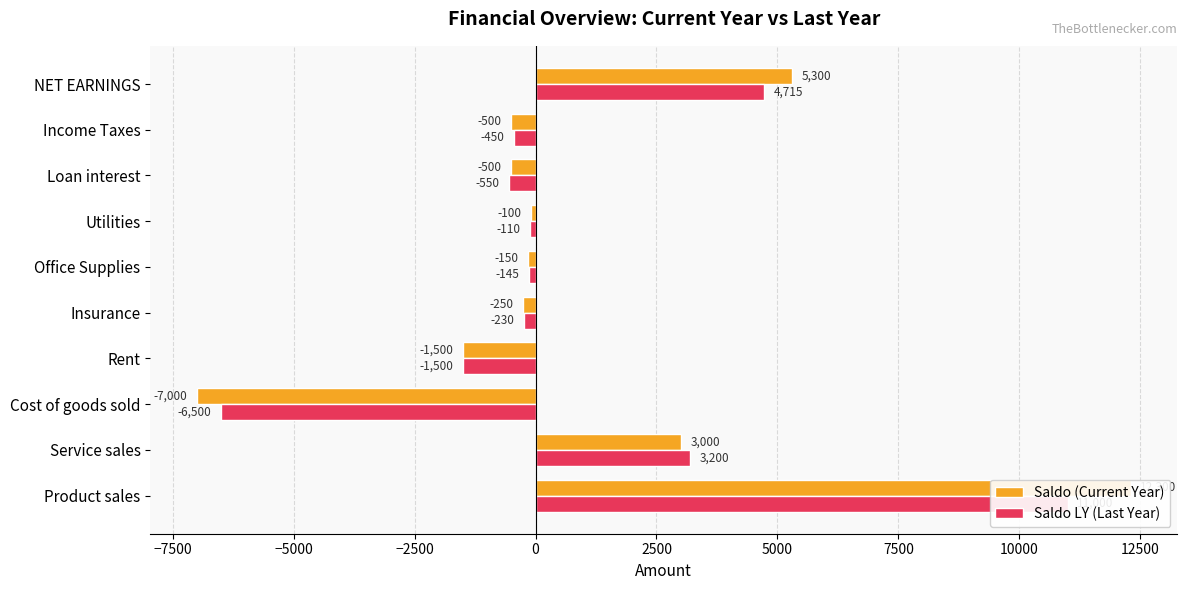

Is the value of Saldo LY (Last Year) at Cost of goods sold greater than the value of Saldo (Current Year) at Loan interest?

No